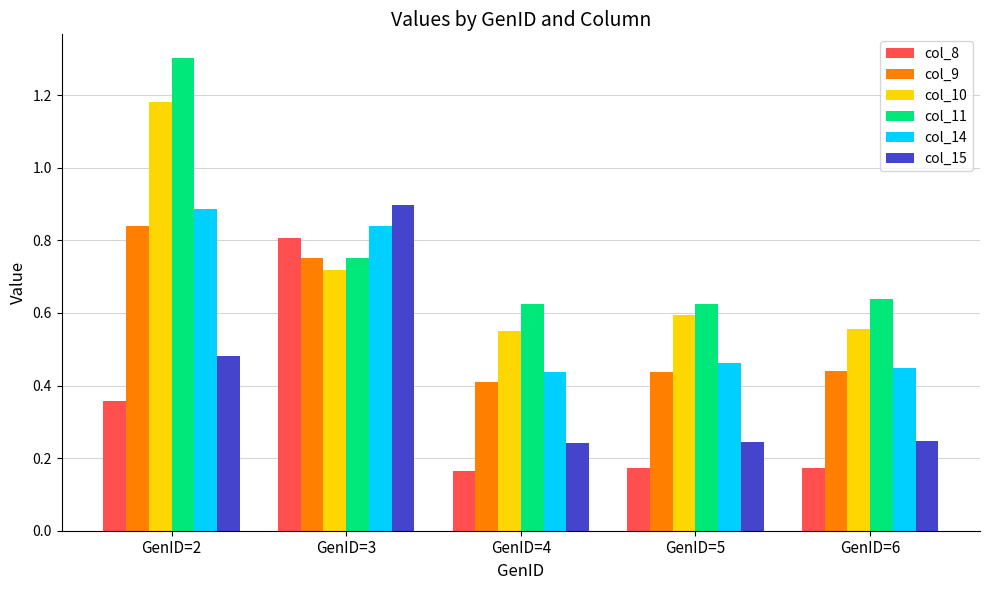

What is the sum of all col_15 values?

2.1